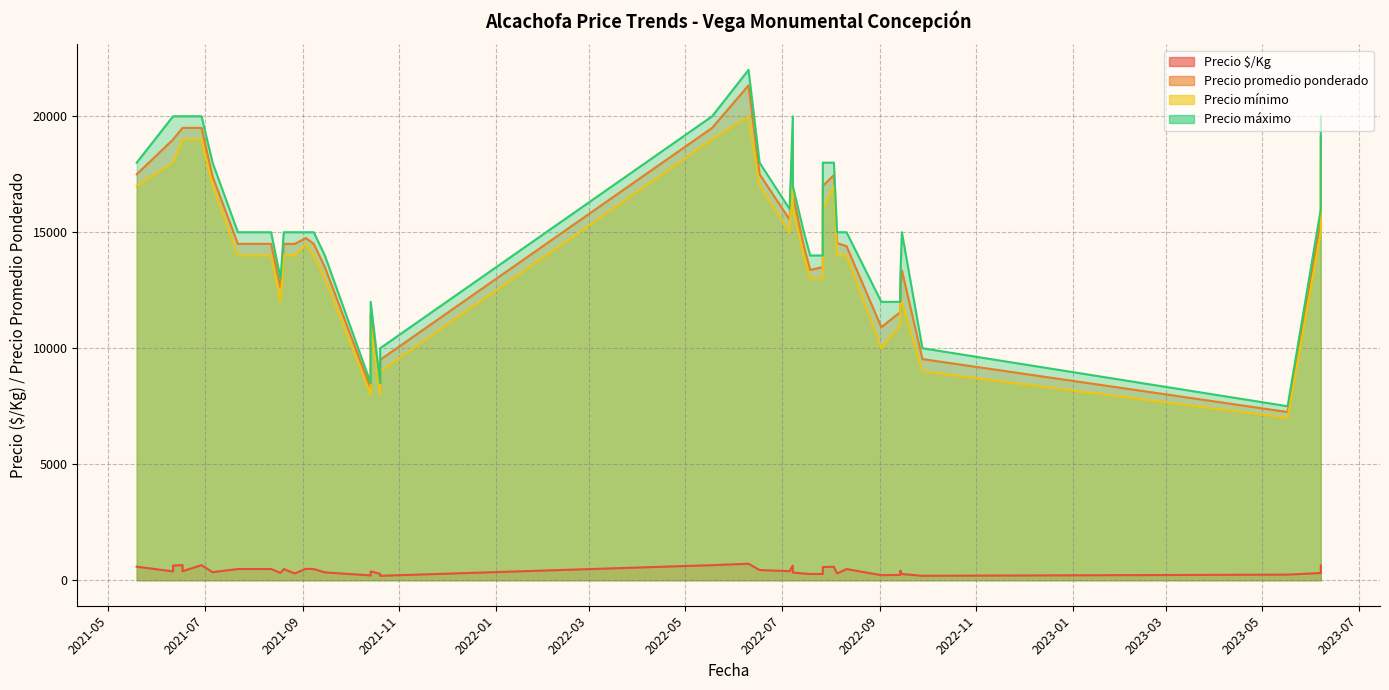

True or false: Precio máximo has a value of 4157 at 2021-08-20.

False